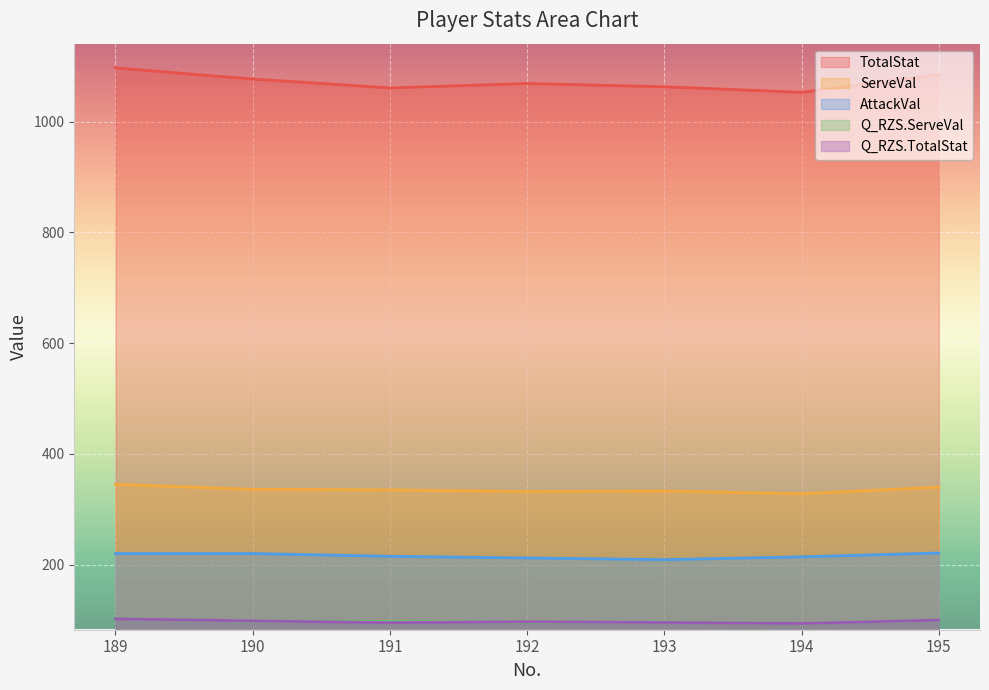

At which label is TotalStat closest to 1075?

190